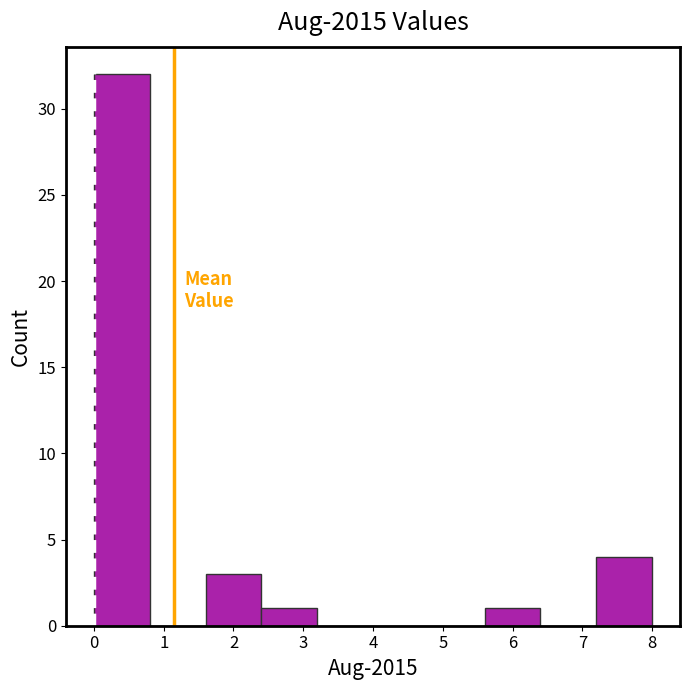

How tall is the bar that spans 0.0 to 0.8 on the x-axis? The values are not printed on the chart, so give them approximately, as read against the axis.

32